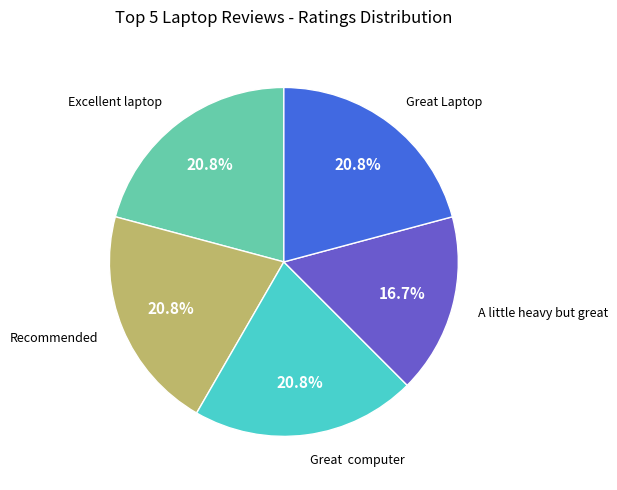

Is there any slice that represents more than half of the pie?

No